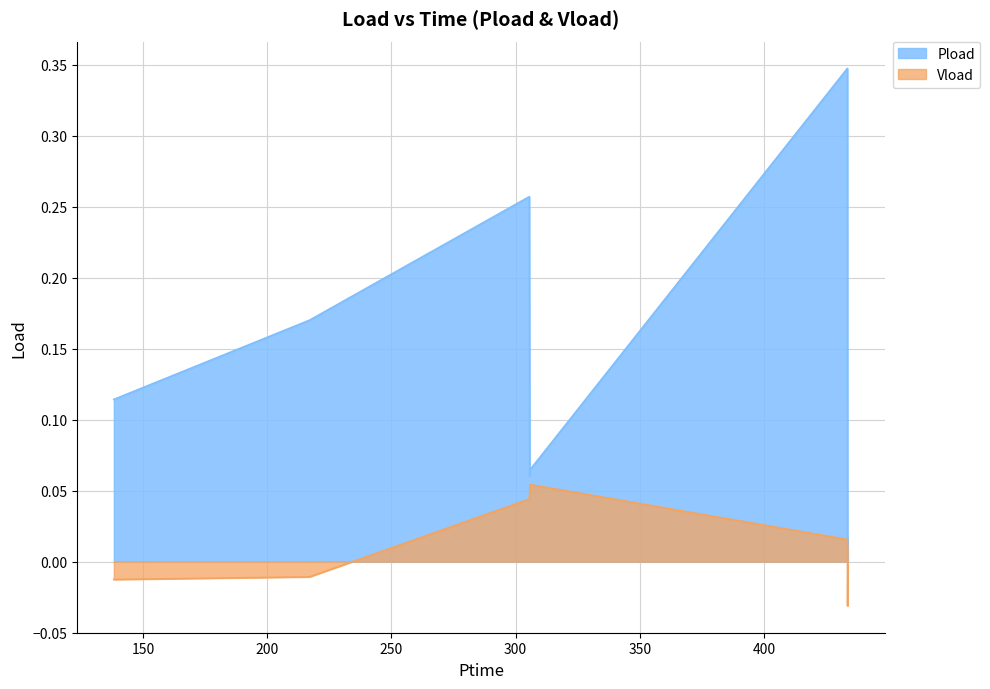

What is the label of the 5th point from the right?

305.736